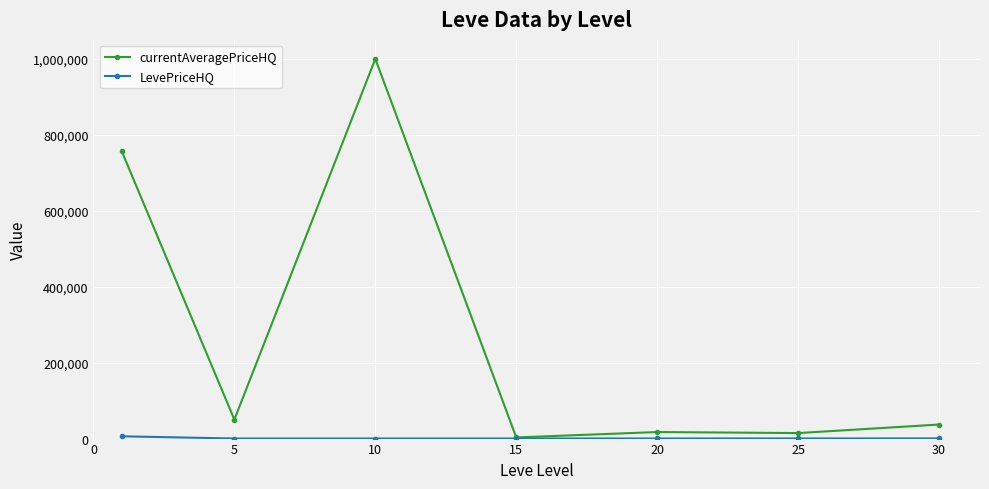

Which series has the largest total across all categories?

currentAveragePriceHQ